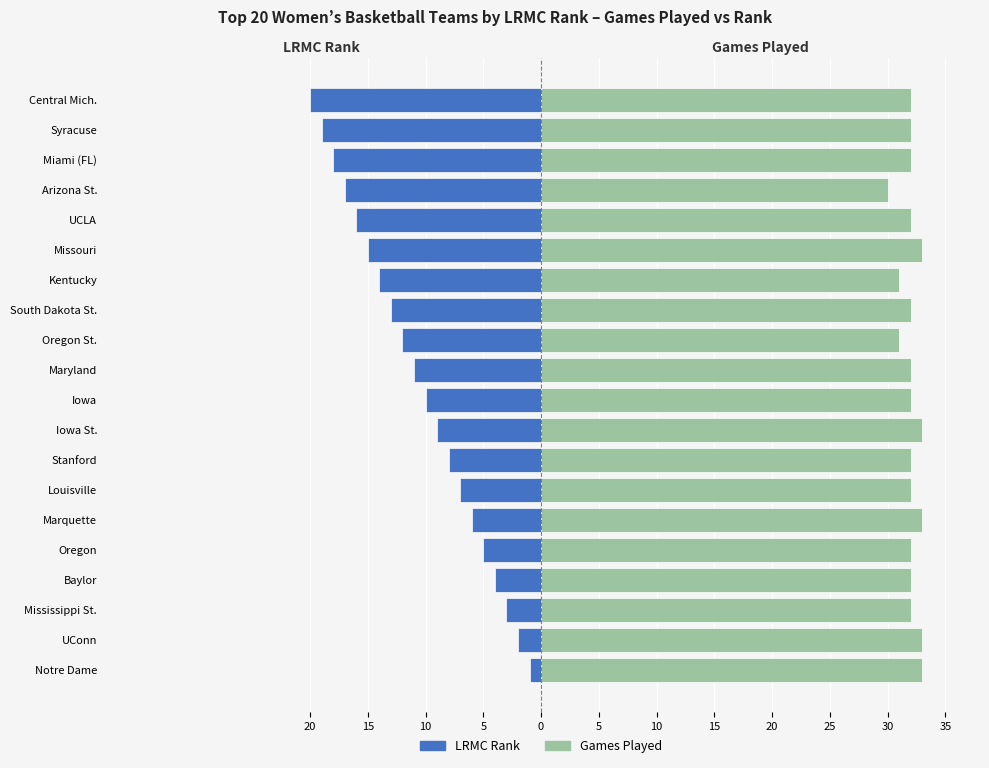

At how many categories does at least one series exceed -18?

20